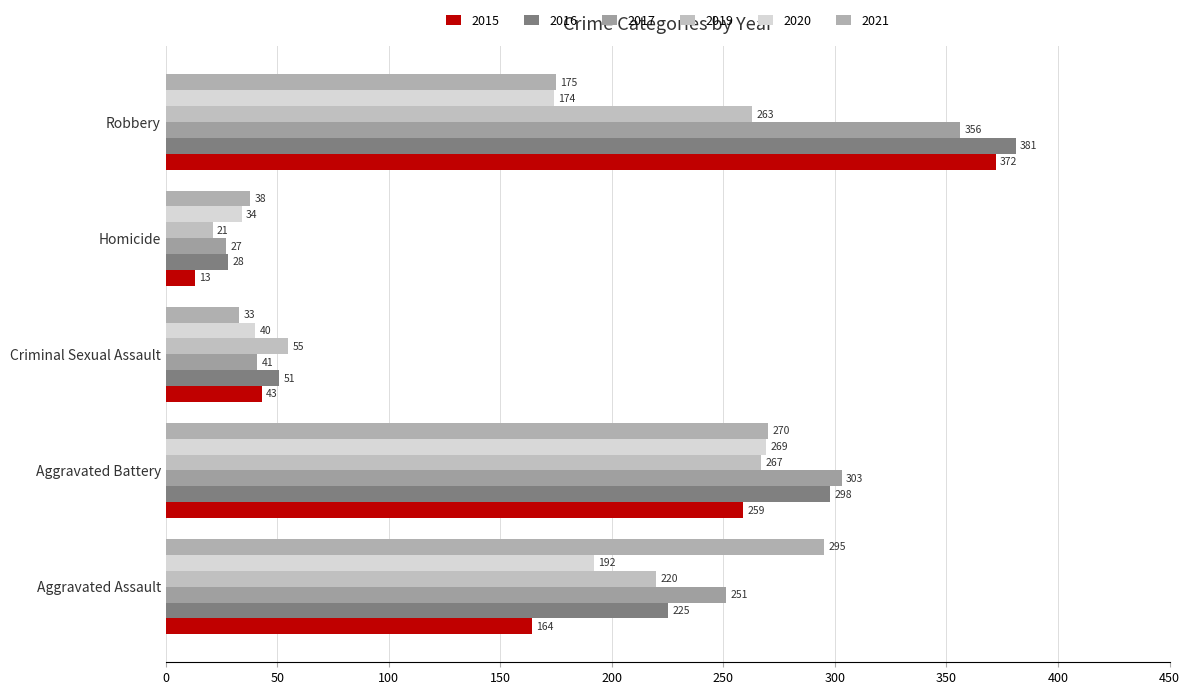

How many distinct data groups are displayed?

6